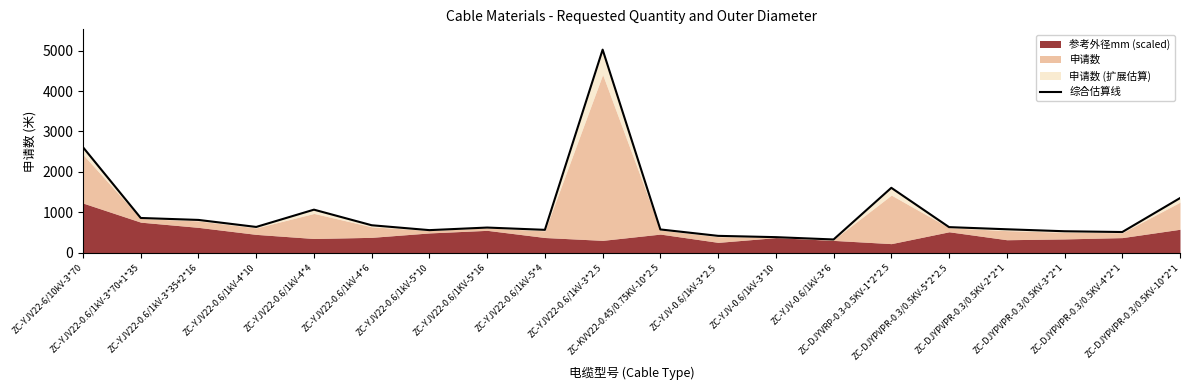

Reading right to left, list all the values displayed in this chart.

ZC-DJYPVPR-0.3/0.5KV-10*2*1=1352.9	ZC-DJYPVPR-0.3/0.5KV-4*2*1=514.0	ZC-DJYPVPR-0.3/0.5KV-3*2*1=533.2	ZC-DJYPVPR-0.3/0.5KV-2*2*1=582.1	ZC-DJYPVPR-0.3/0.5KV-5*2*2.5=635.1	ZC-DJYVRP-0.3-0.5KV-1*2*2.5=1607.0	ZC-YJV-0.6/1kV-3*6=329.9	ZC-YJV-0.6/1kV-3*10=387.2	ZC-YJV-0.6/1kV-3*2.5=419.2	ZC-KVV22-0.45/0.75KV-10*2.5=577.8	ZC-YJV22-0.6/1kV-3*2.5=5022.8	ZC-YJV22-0.6/1kV-5*4=568.0	ZC-YJV22-0.6/1KV-5*16=624.4	ZC-YJV22-0.6/1kV-5*10=560.7	ZC-YJV22-0.6/1kV-4*6=681.4	ZC-YJV22-0.6/1kV-4*4=1066.8	ZC-YJV22-0.6/1kV-4*10=639.6	ZC-YJV22-0.6/1kV-3*35+2*16=813.1	ZC-YJV22-0.6/1kV-3*70+1*35=861.2	ZC-YJV22-6/10kV-3*70=2610.0